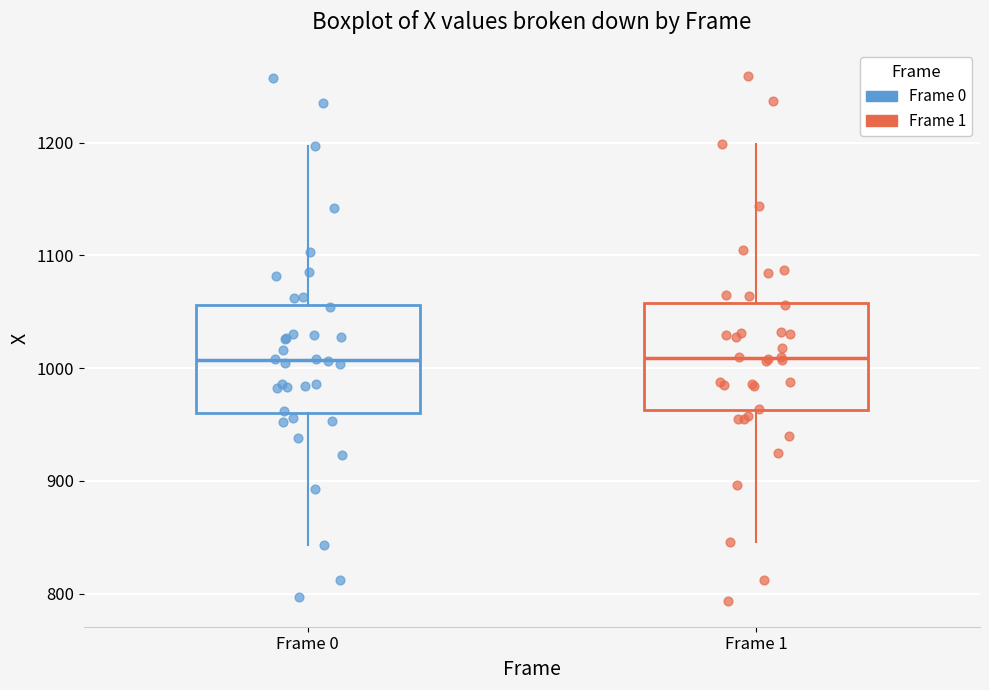

Reading left to right, transcribe this box plot: for each box, give where its median line is, the range the box spans, and where its two whiskers end, as read against the y-axis. The values are not printed on the chart, so give them approximately, as read against the axis.

Frame 0: median 1010, box 960 to 1060, whiskers 840 to 1200
Frame 1: median 1010, box 960 to 1060, whiskers 850 to 1200